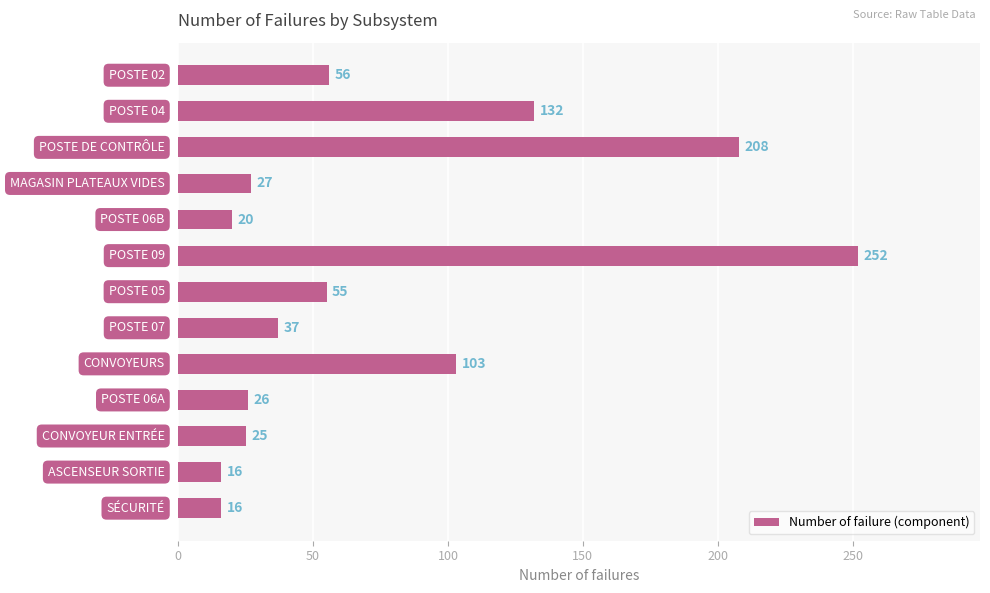

Are the bars grouped side by side (vs. stacked)?

No